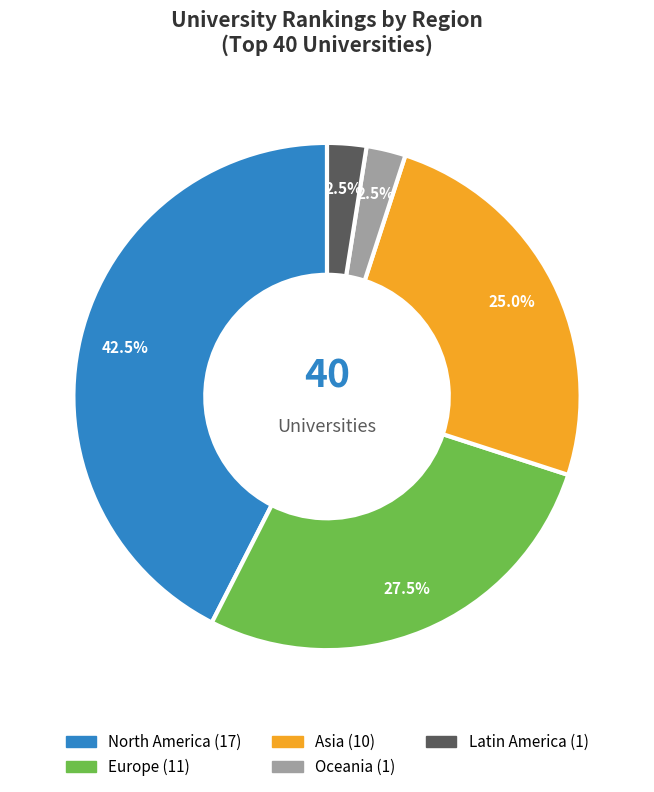

Does any single category account for the majority?

No